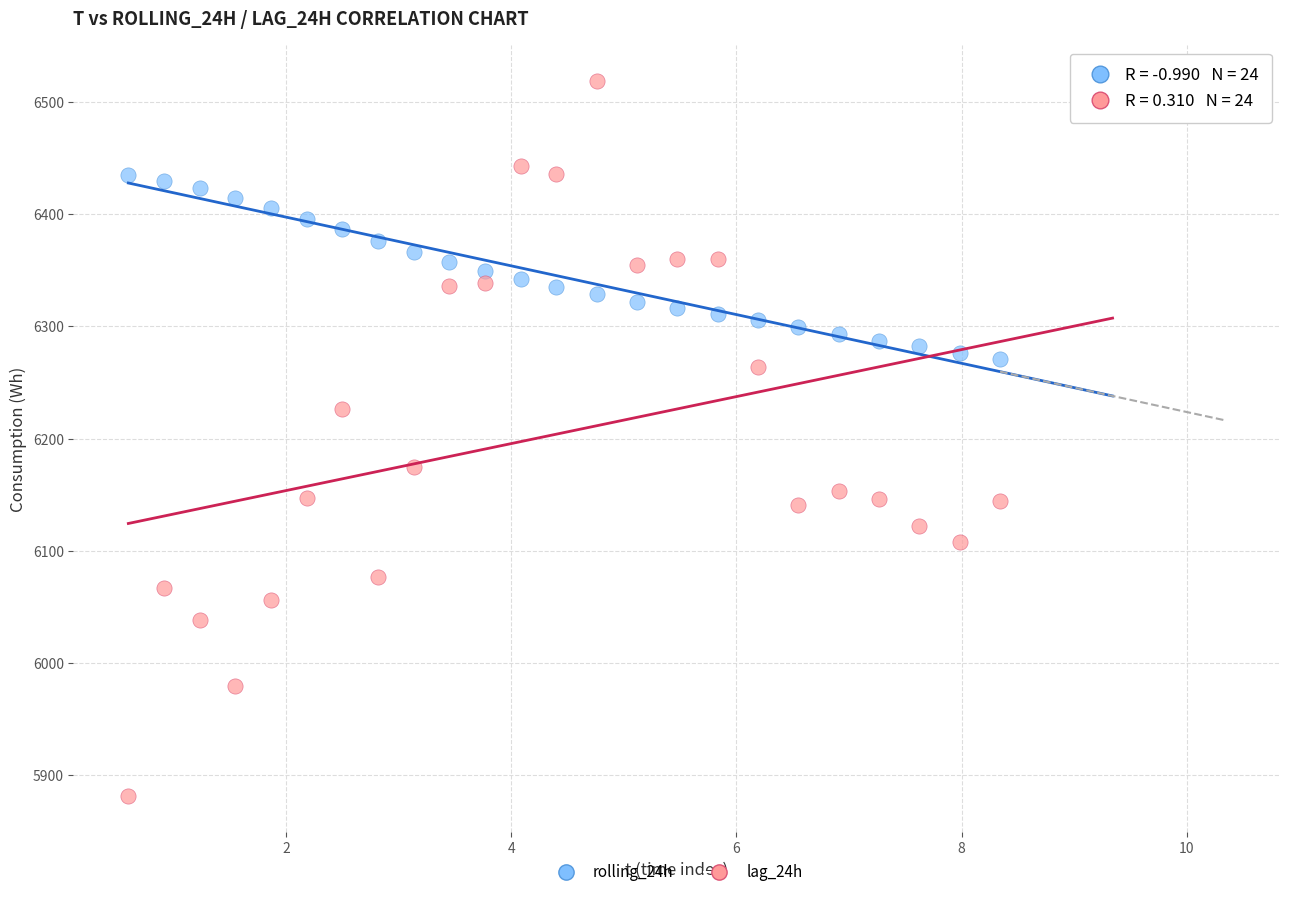

Which series contains the lowest Y value?

lag_24h